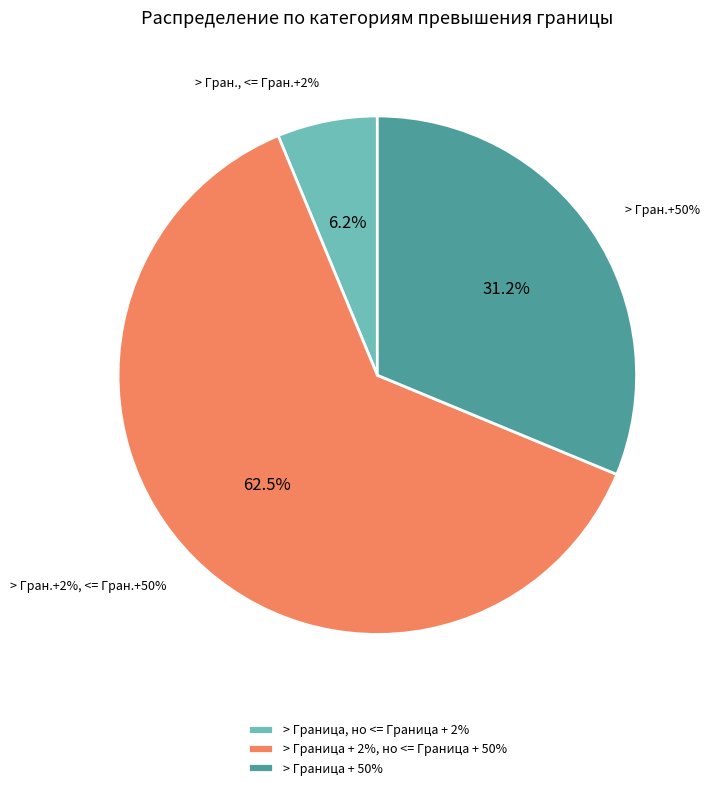

Combined, do > Граница + 50% and > Граница, но <= Граница + 2% account for over 50%?

No